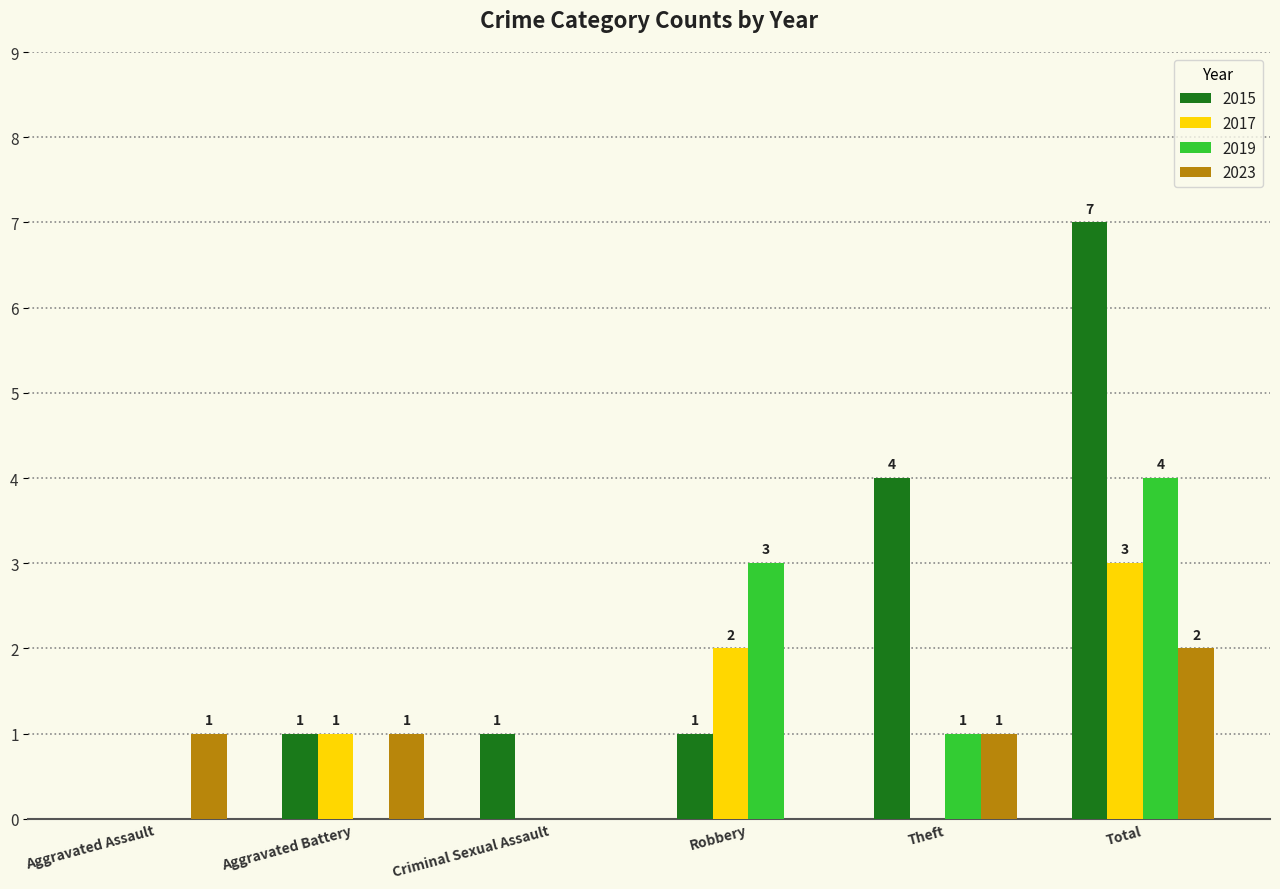

Which series has the largest total across all categories?

2015